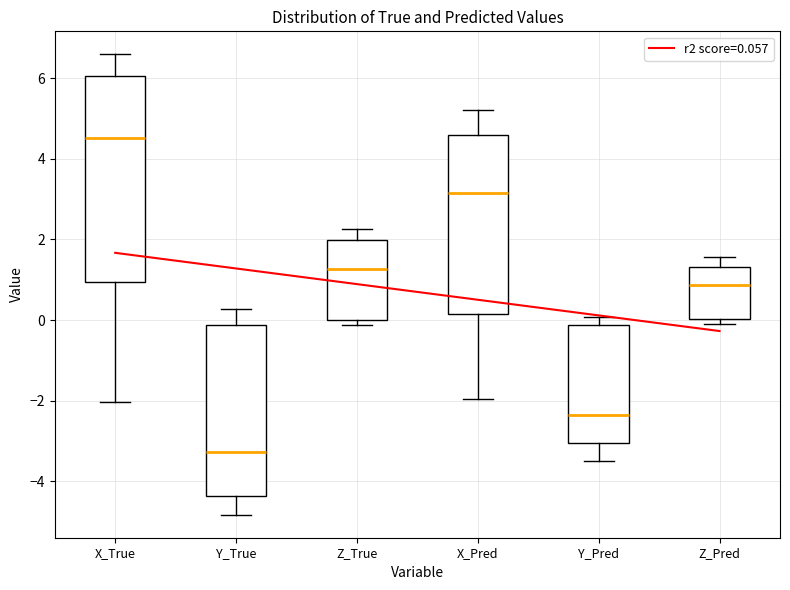

Reading left to right, transcribe this box plot: for each box, give where its median line is, the range the box spans, and where its two whiskers end, as read against the y-axis. The values are not printed on the chart, so give them approximately, as read against the axis.

X_True: median 4.6, box 1.0 to 6.0, whiskers -2.0 to 6.6
Y_True: median -3.2, box -4.4 to -0.2, whiskers -4.8 to 0.2
Z_True: median 1.2, box 0.0 to 2.0, whiskers -0.2 to 2.2
X_Pred: median 3.2, box 0.2 to 4.6, whiskers -2.0 to 5.2
Y_Pred: median -2.4, box -3.0 to -0.2, whiskers -3.6 to 0.0
Z_Pred: median 0.8, box 0.0 to 1.4, whiskers -0.2 to 1.6